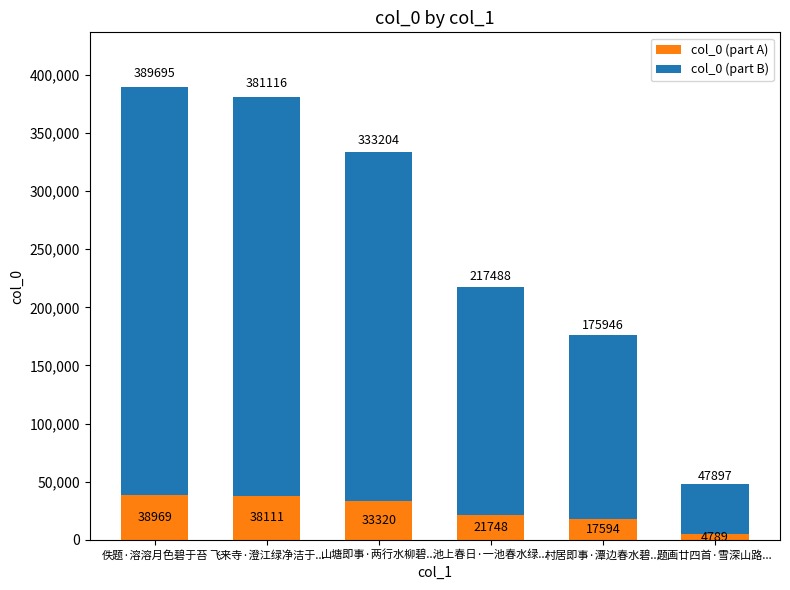

The value of col_0 (part A) at 山塘即事·两行水柳碧... is 33320. True or false?

True